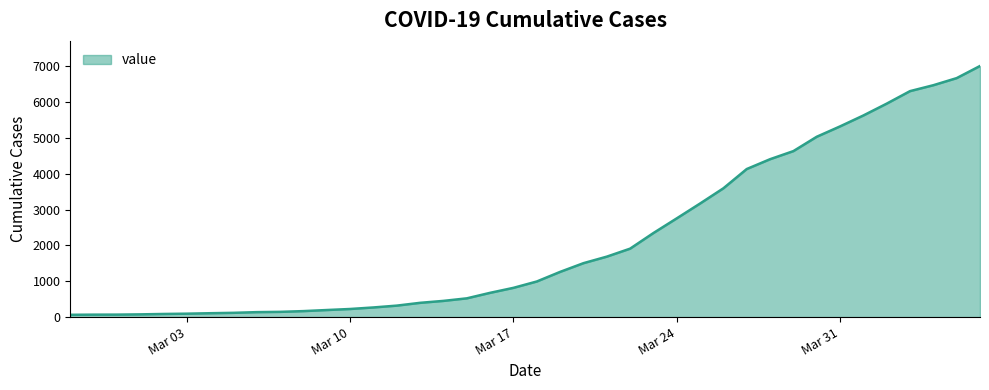

What is the difference between the maximum and minimum values?

6940